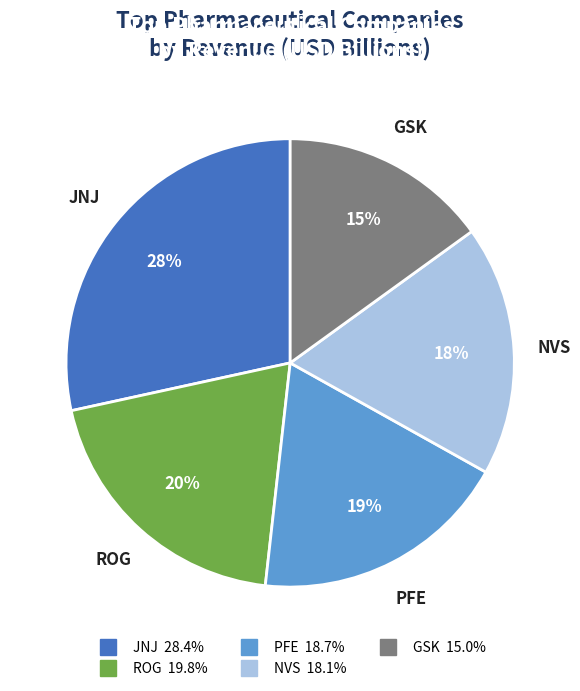

Which slice is the smallest?

GSK